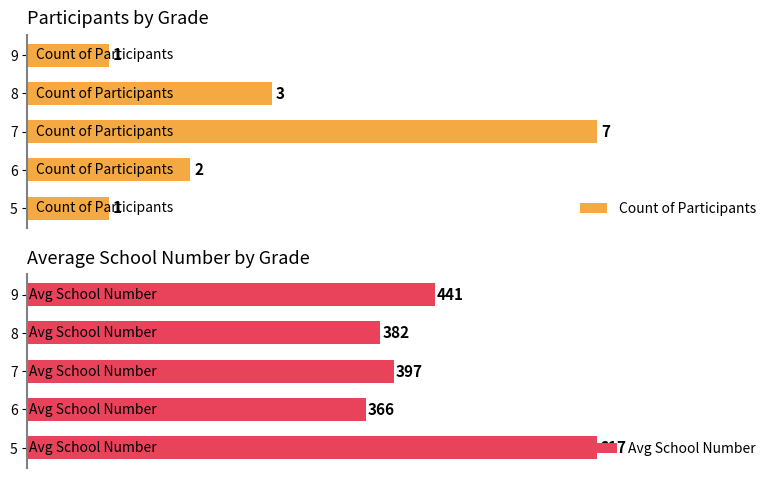

Which series has the widest spread of values?

Avg School Number